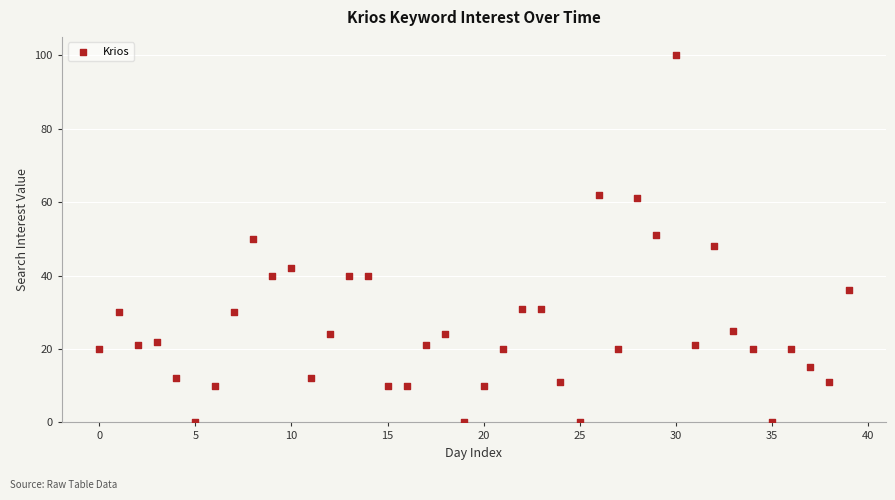

What is the range of Y values (max minus min)?

100